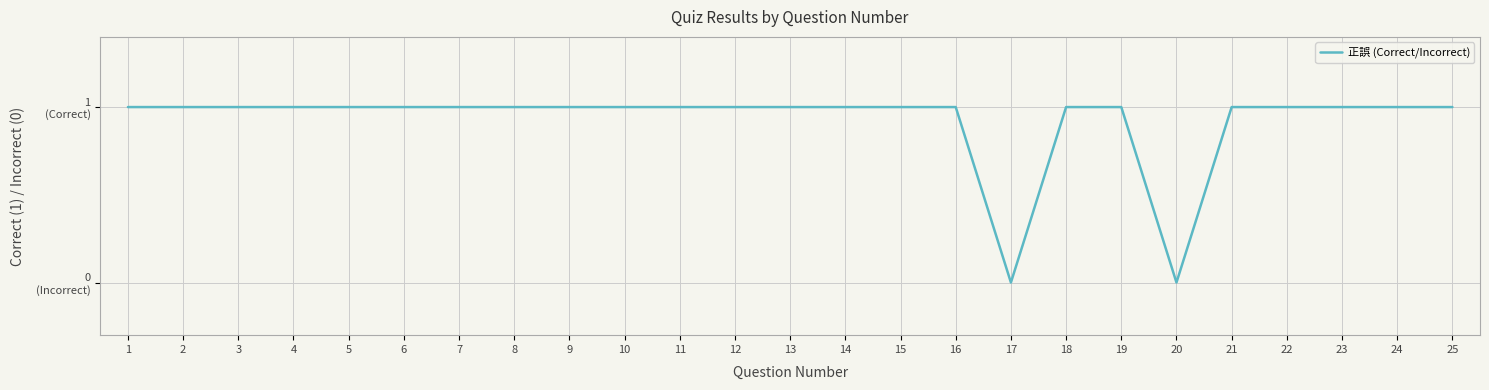

Where is the first local minimum?

17